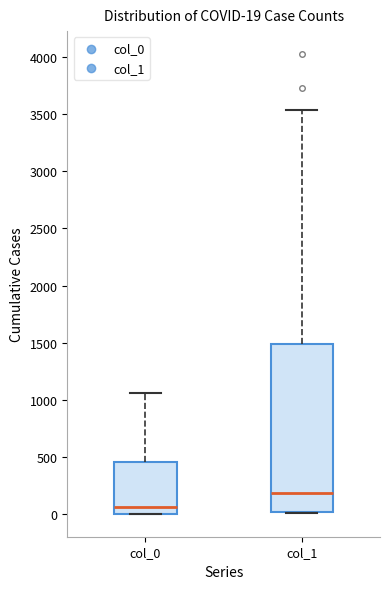

Which box is the tallest, from its lower edge to its upper edge?

col_1